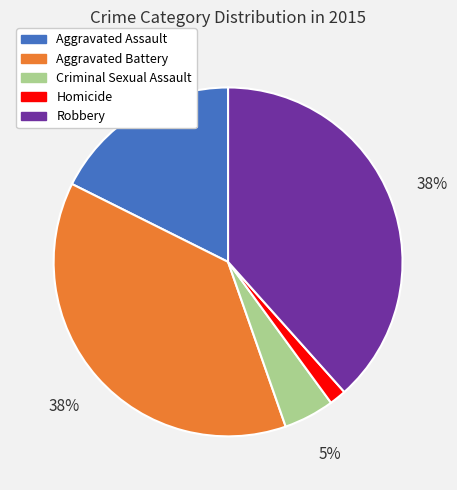

Between Criminal Sexual Assault and Aggravated Assault, which is larger?

Aggravated Assault